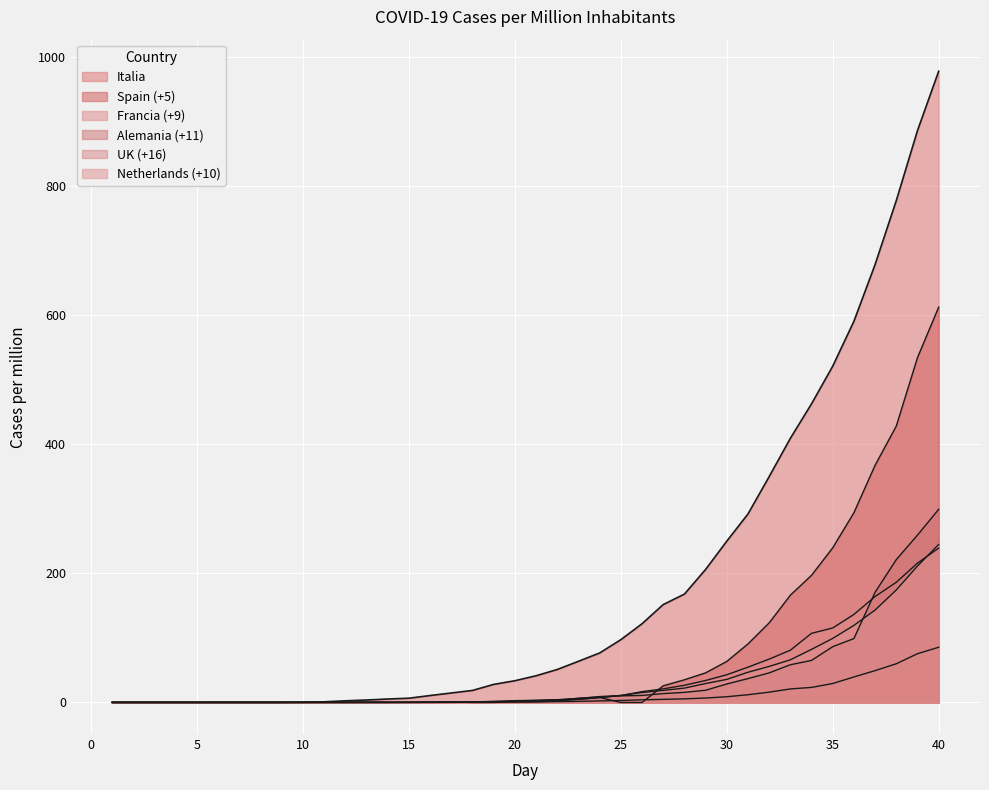

Which category has the lowest value across all series?

1